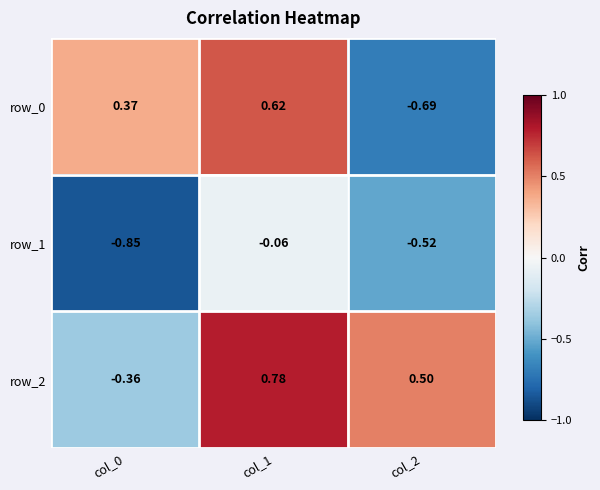

How many series are shown in this chart?

3